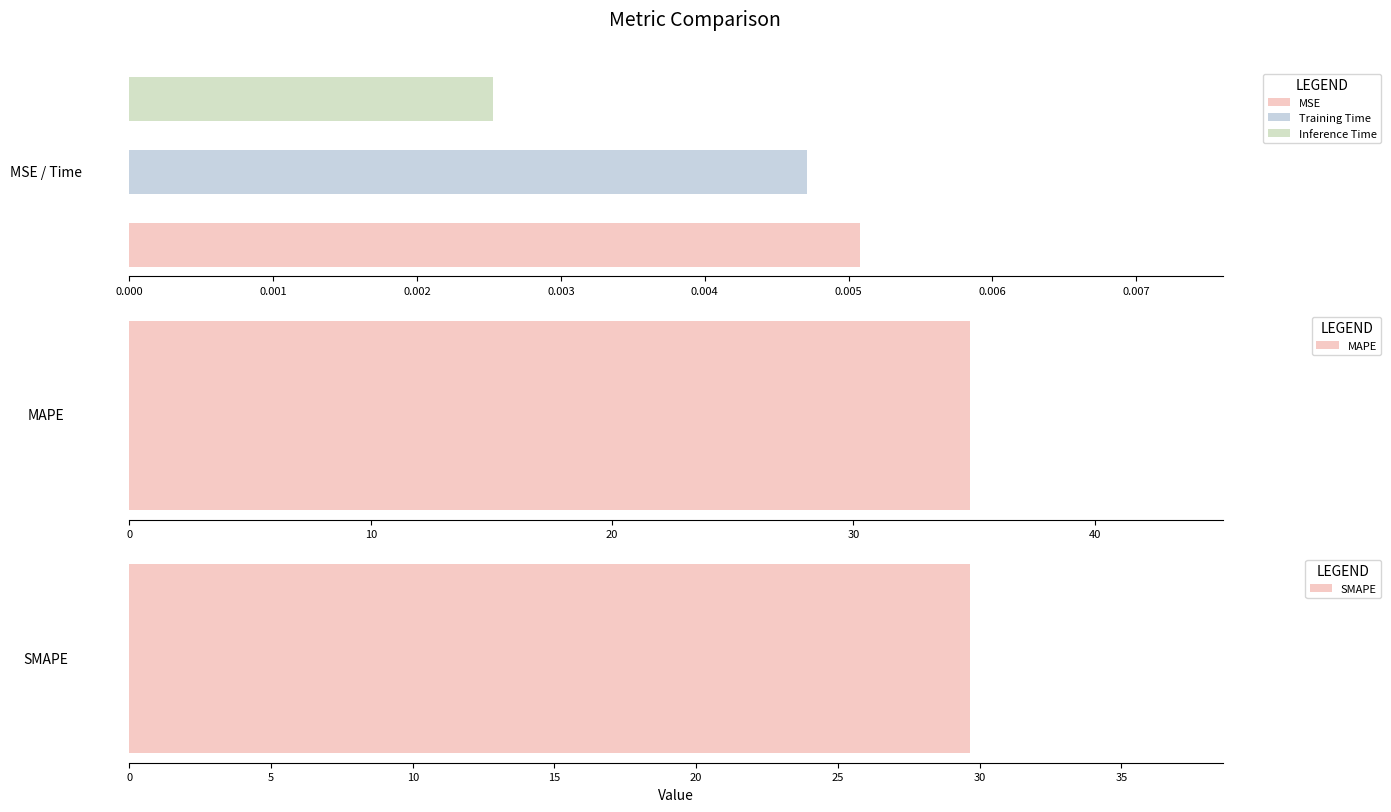

Reading left to right, what are all the values shown in this chart?

MSE=0.0	MAPE=34.8	SMAPE=29.7	Training Time=0.0	Inference Time=0.0